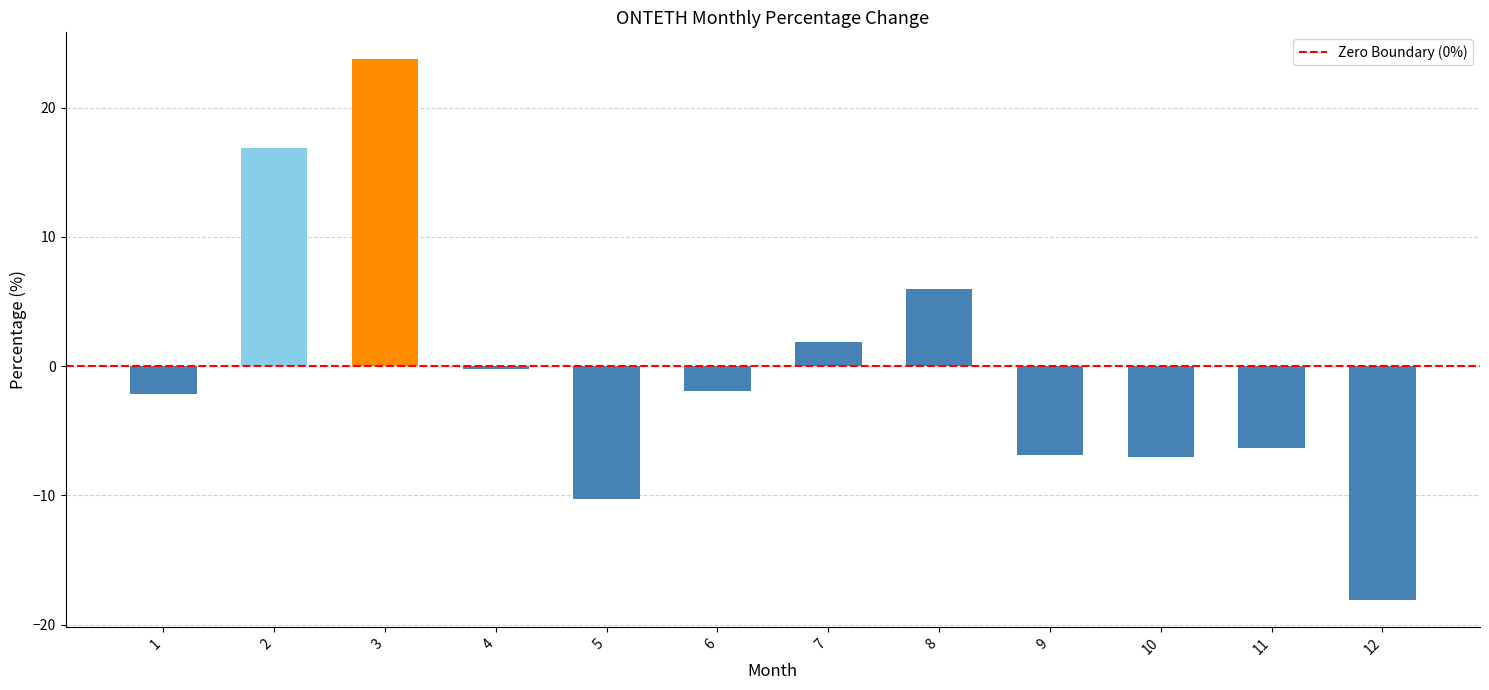

What is the change in value from 2 to 5?

-27.2